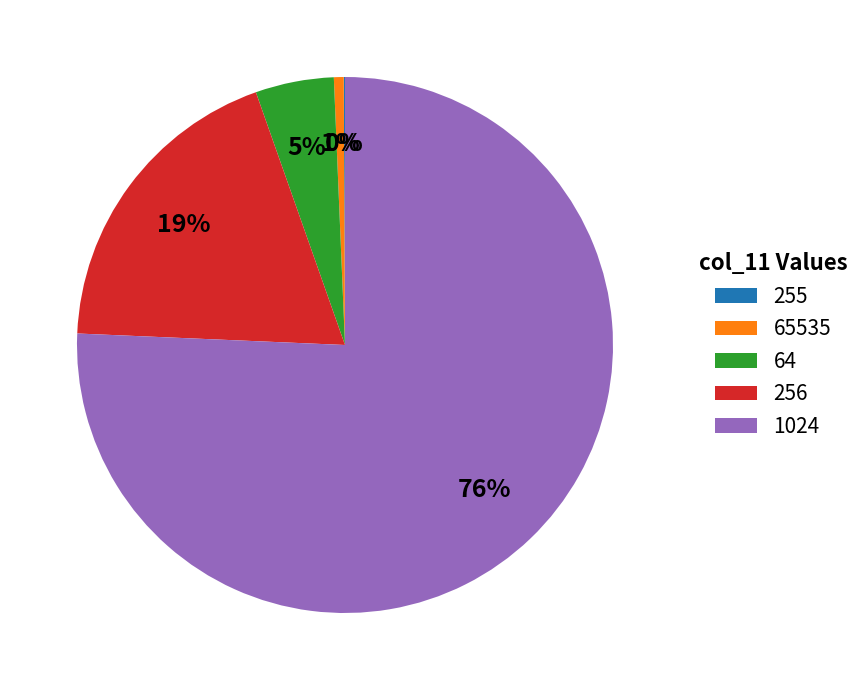

To the nearest percent, what is the average slice percentage?

20%